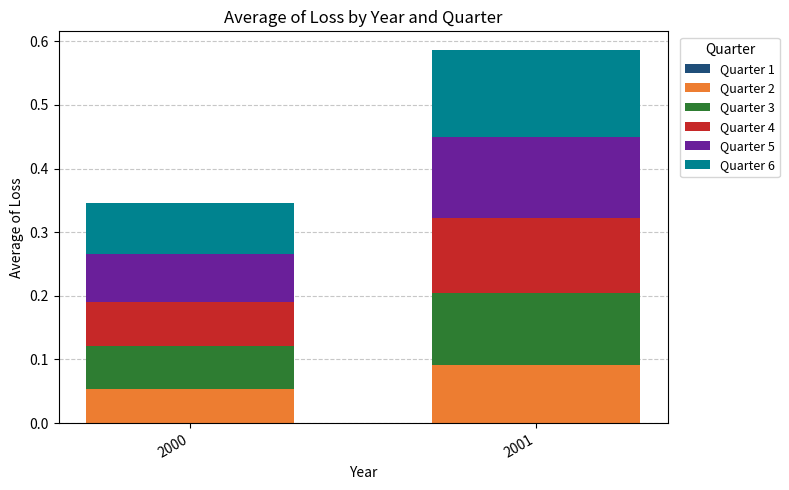

How many bars are there in total?

2